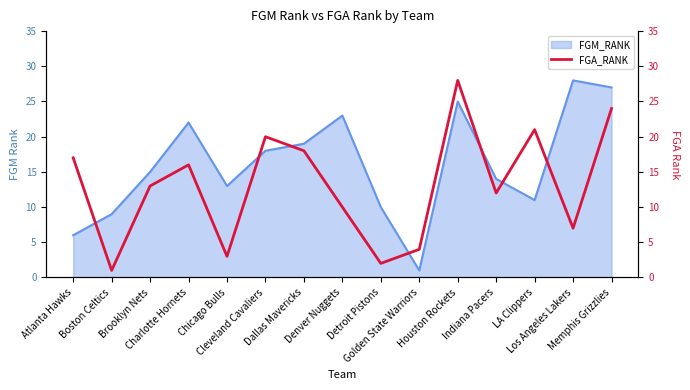

What is the sum of all values?

196